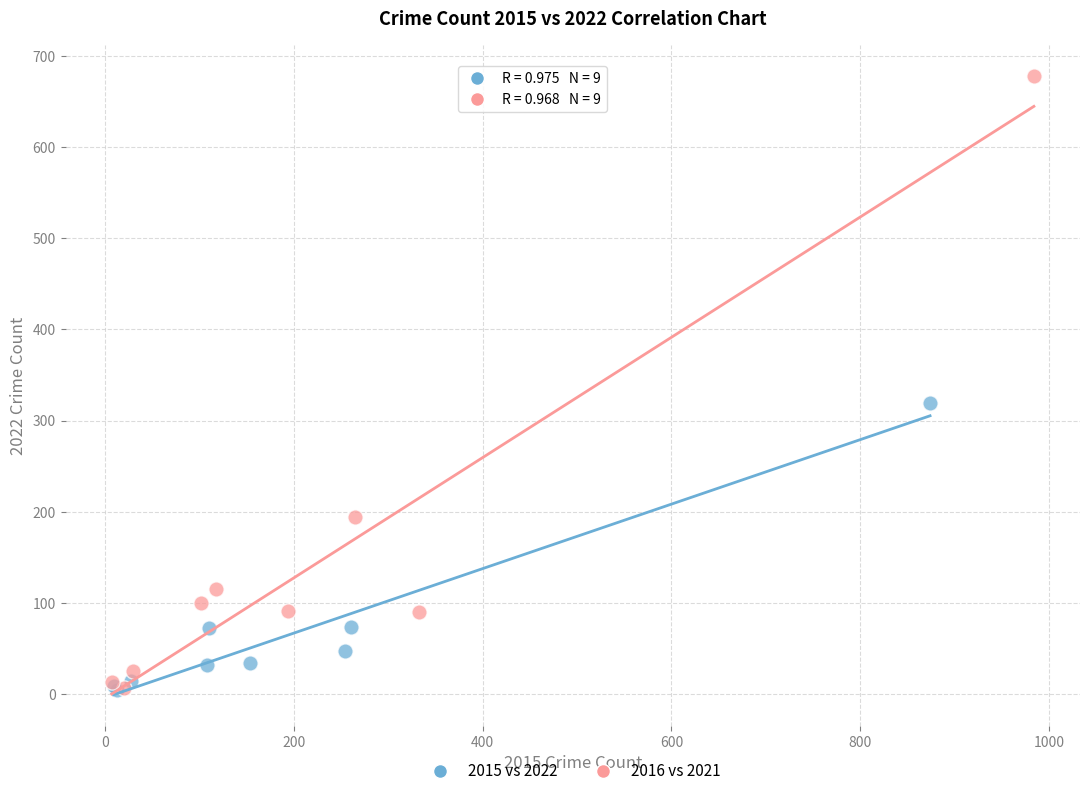

What are all the series names shown in the legend?

2015 vs 2022, 2016 vs 2021